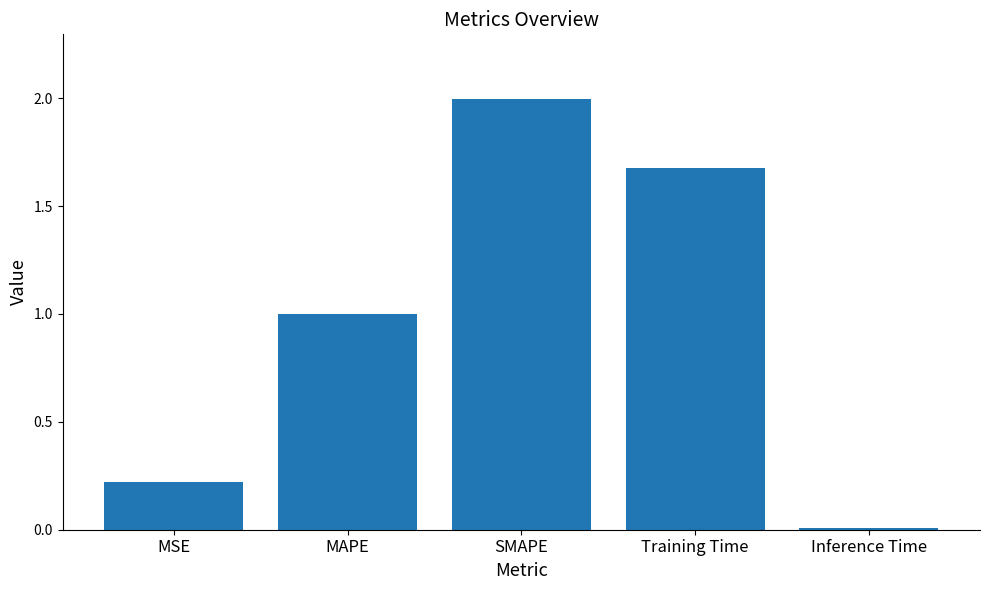

List the labels in order of value, smallest first.

Inference Time, MSE, MAPE, Training Time, SMAPE